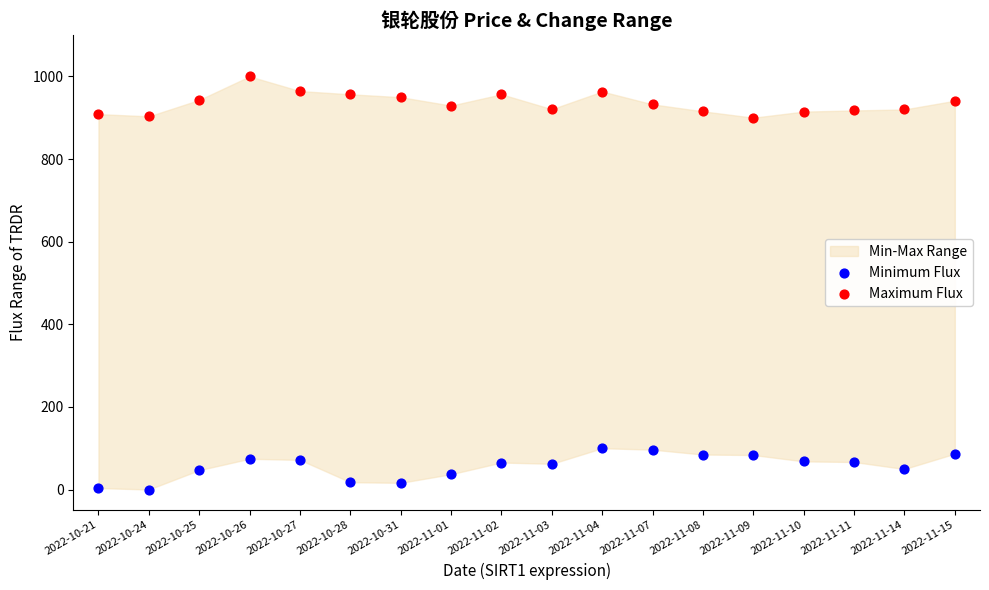

Which series contains the lowest Y value?

Minimum Flux